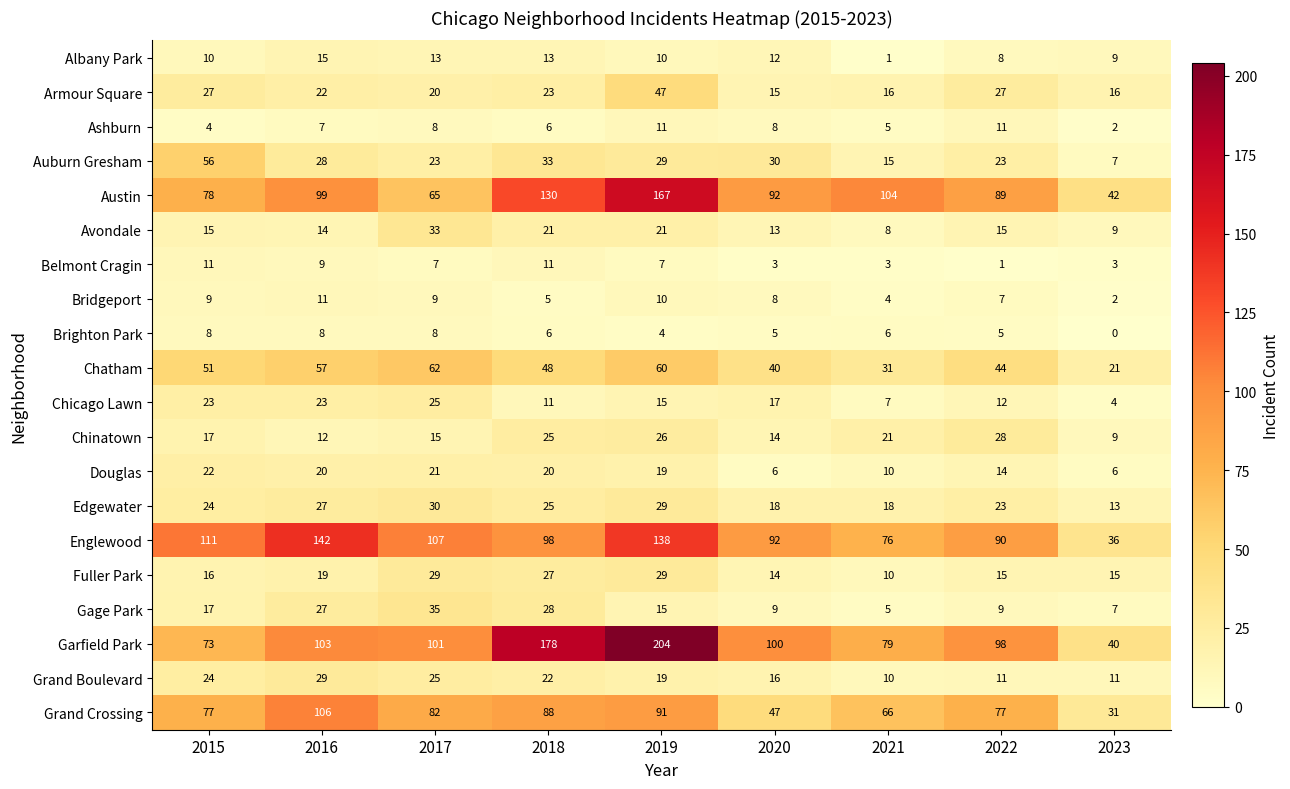

The value of Brighton Park at 2015 is 13. True or false?

False